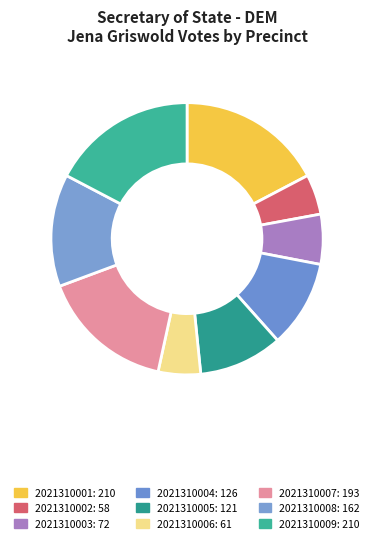

What is the change in value from 2021310002 to 2021310008?

+104